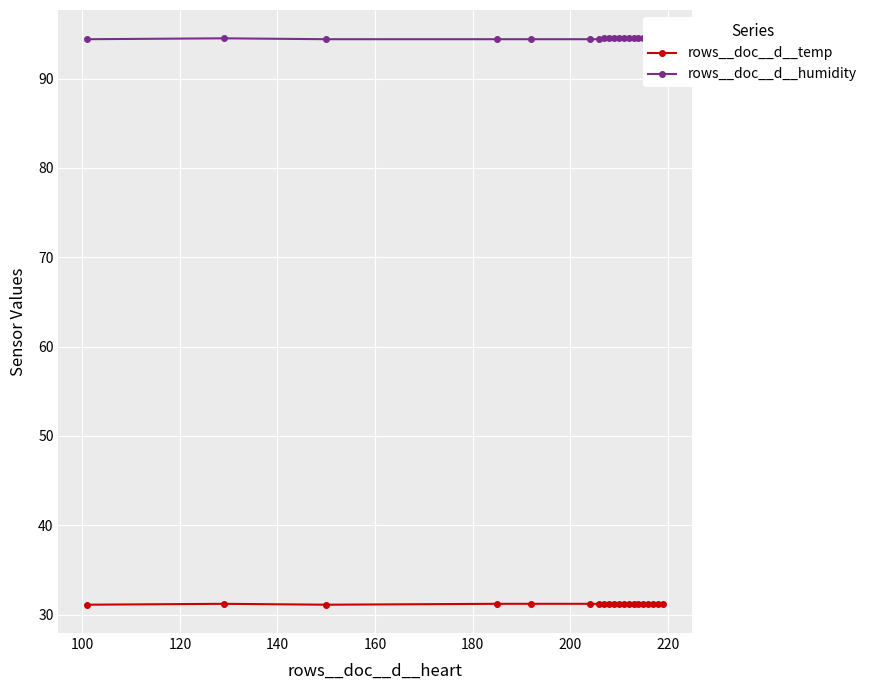

How many lines are shown in the chart?

2